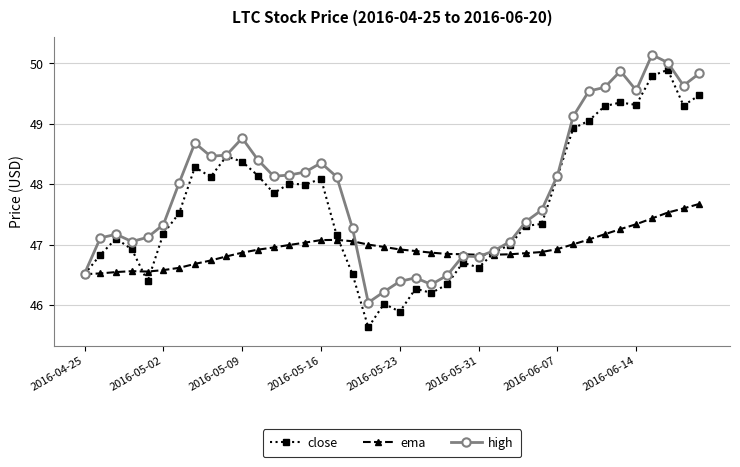

What is the value of the close point at the 10th from the left?

48.5